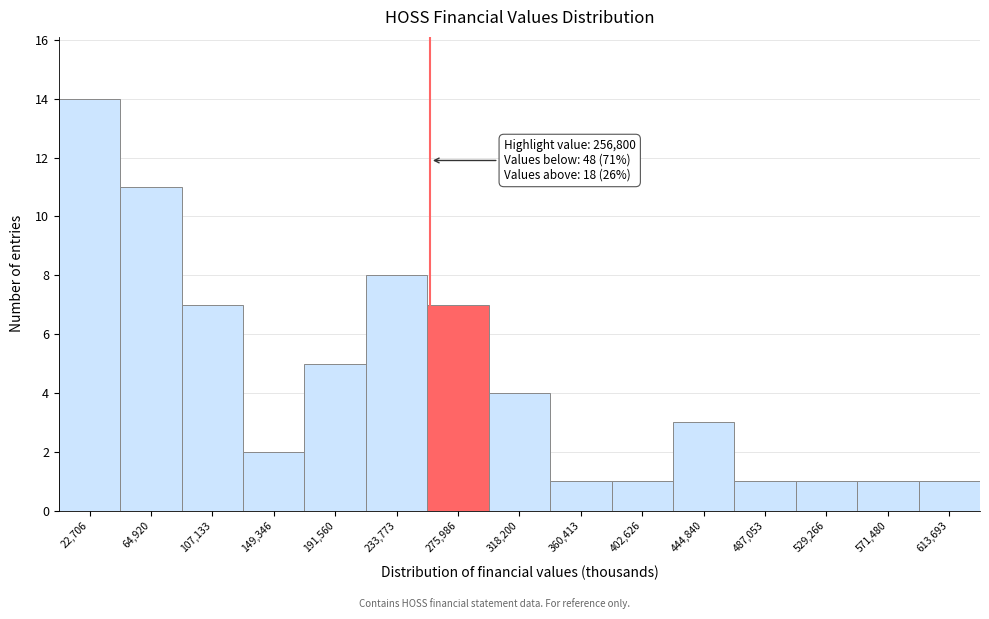

Which range on the x-axis has the tallest bar?

0 to 45000